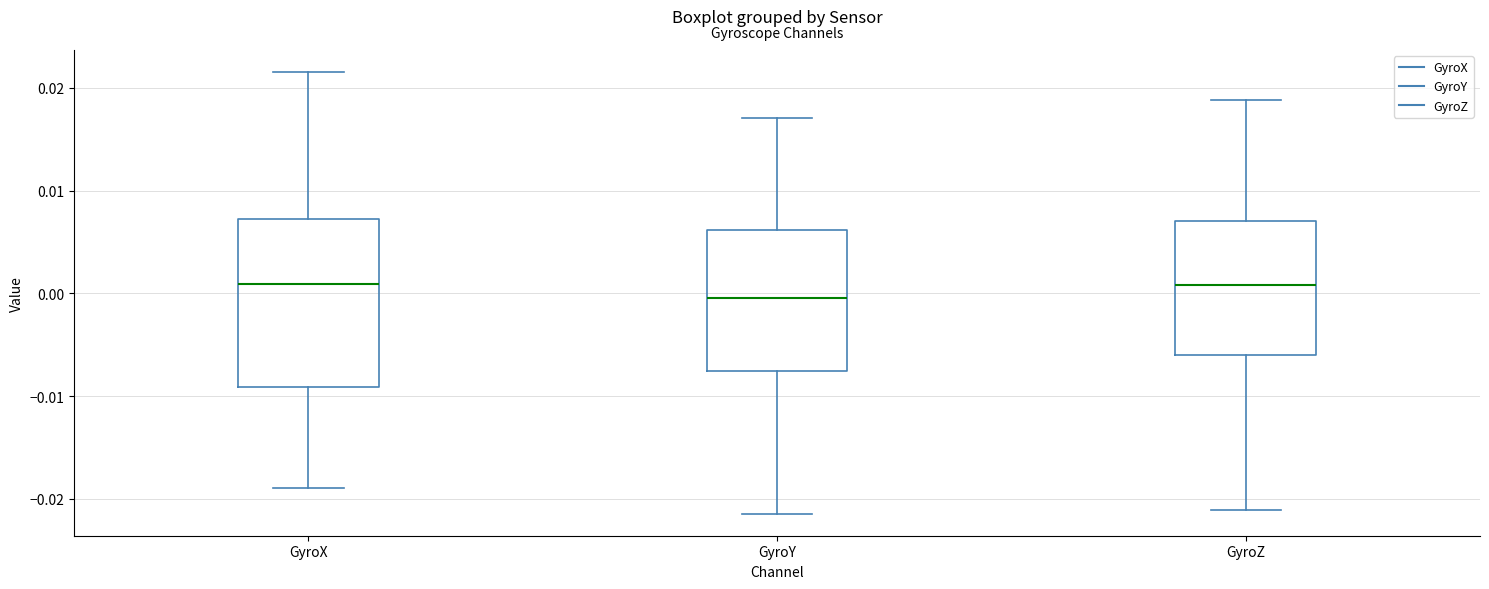

Where is the upper edge of the box for GyroY on the y-axis? The values are not printed on the chart, so give them approximately, as read against the axis.

0.006